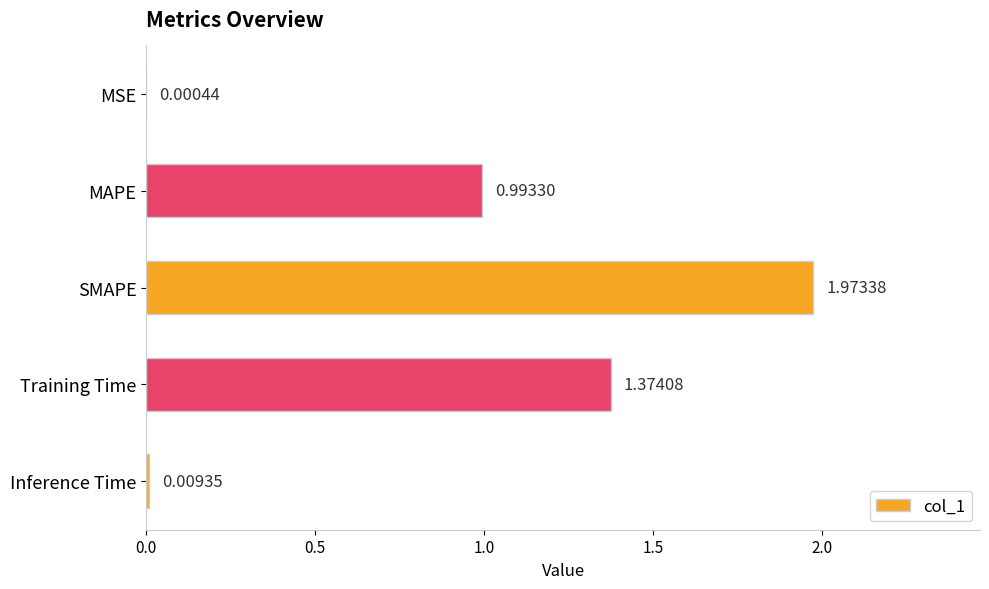

Which category has the highest value across all series?

SMAPE